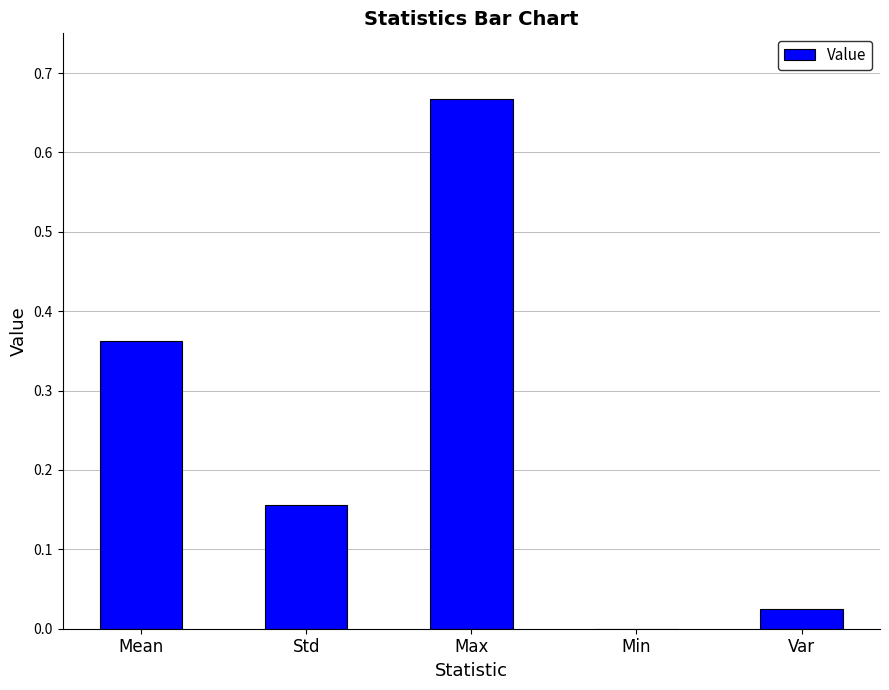

True or false: the data shows 0.2 at Min.

False